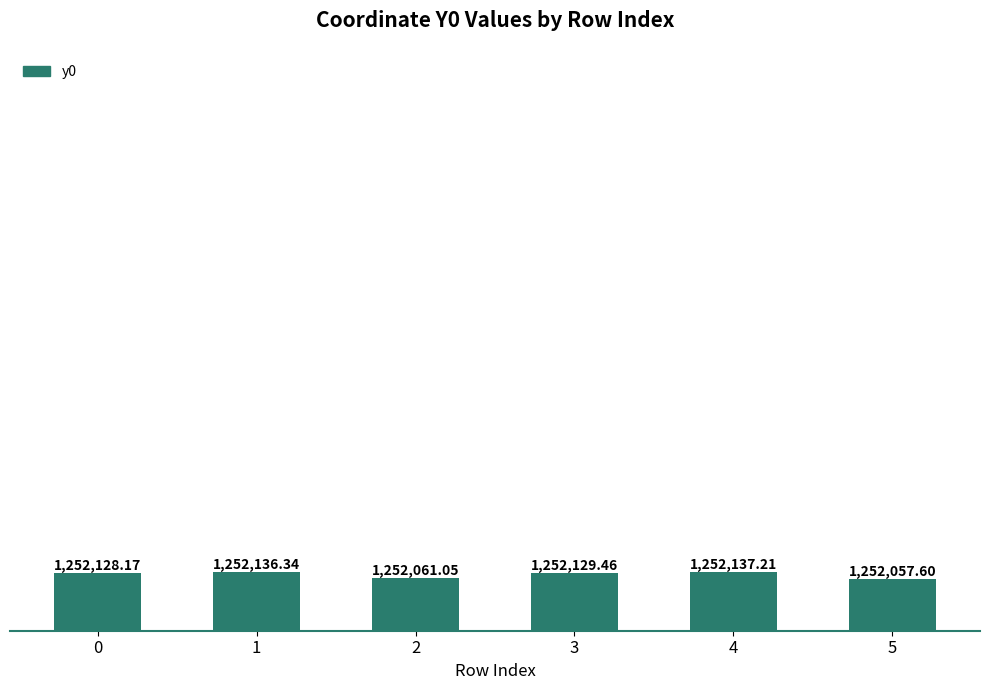

Does the chart contain any negative values?

No